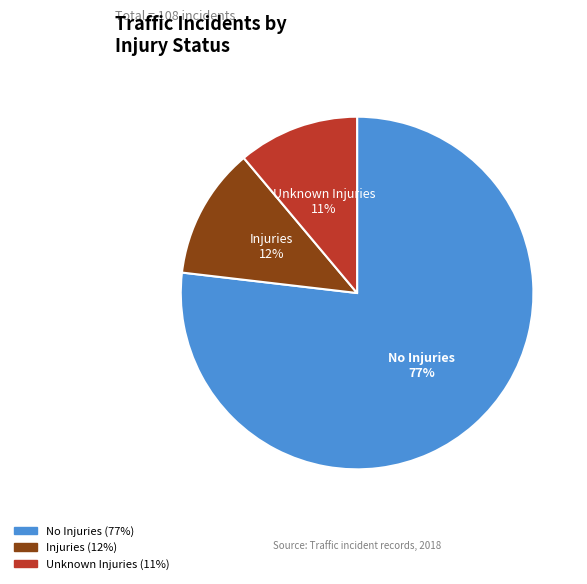

To the nearest percent, what percentage of the pie is Unknown Injuries?

11%